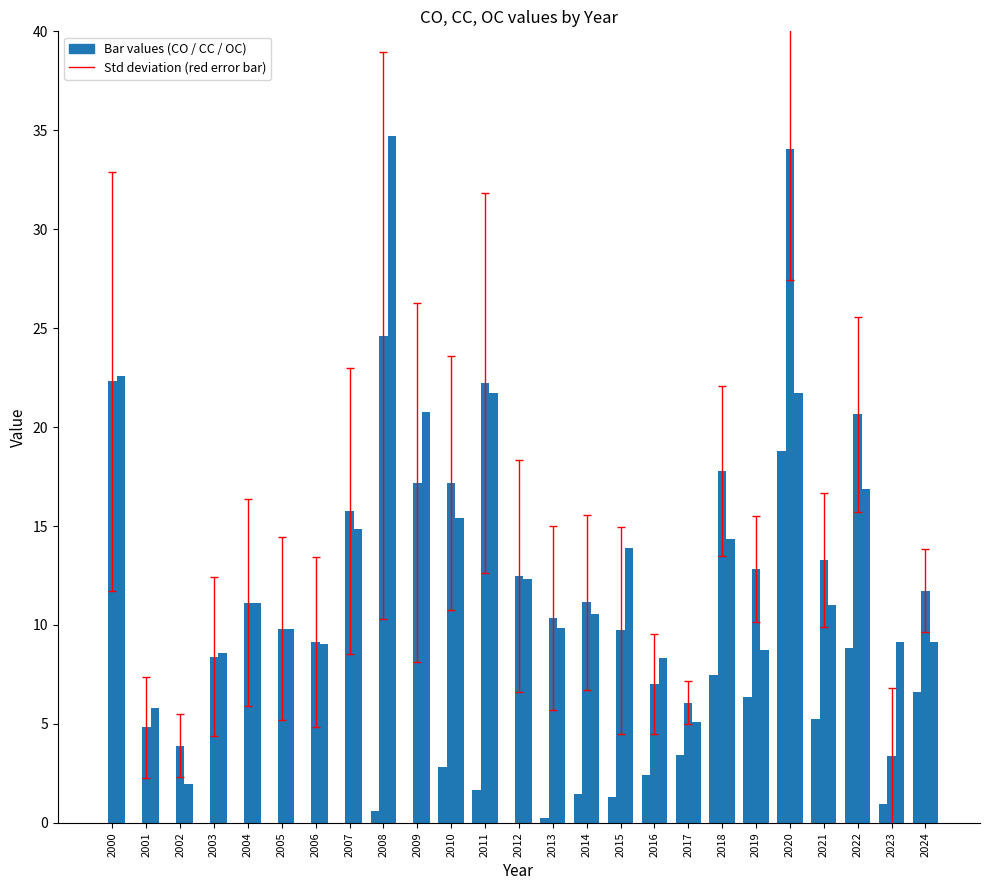

What is the spread (max minus min) of values at 2007?

15.8